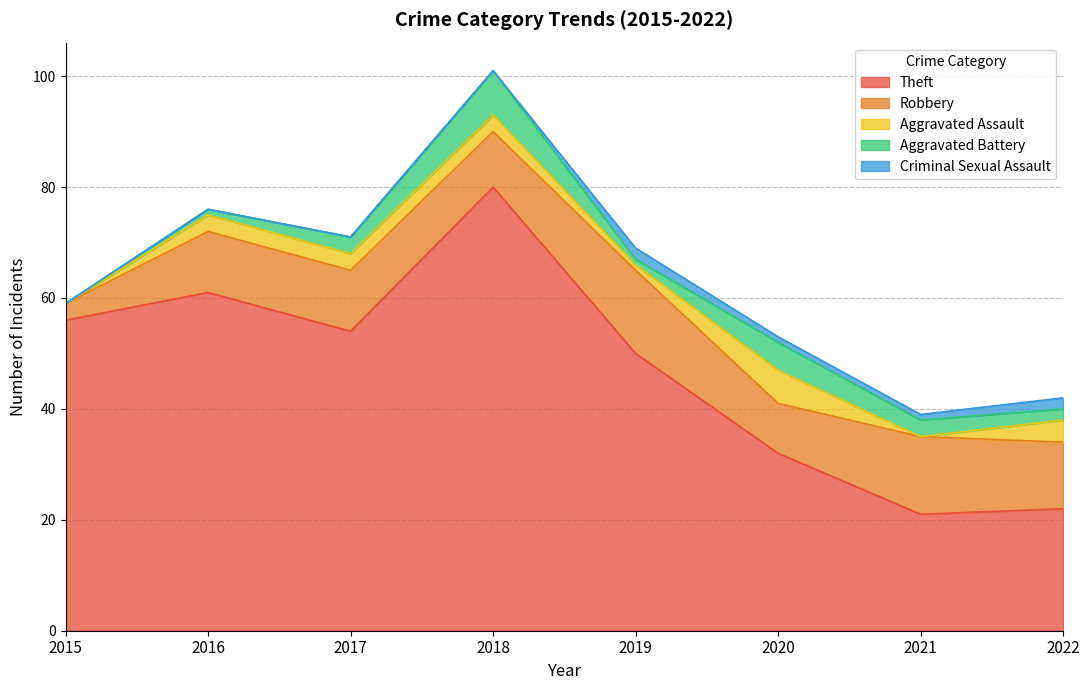

Where is the first local minimum for Aggravated Assault?

2019